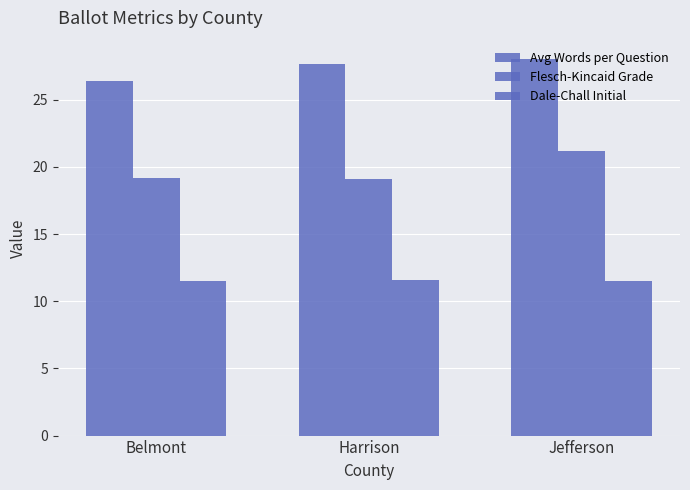

Which label corresponds to the largest value in the chart?

Jefferson